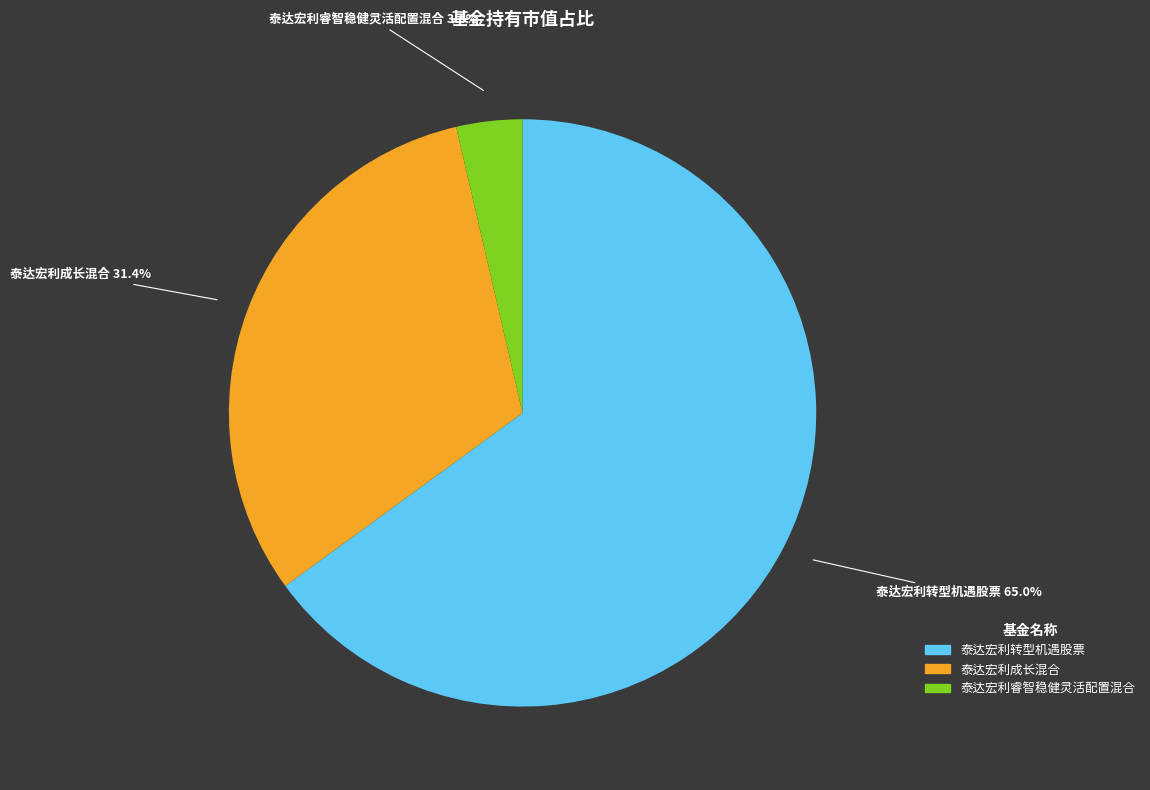

Is it true that 泰达宏利成长混合 is 39% of the pie?

False